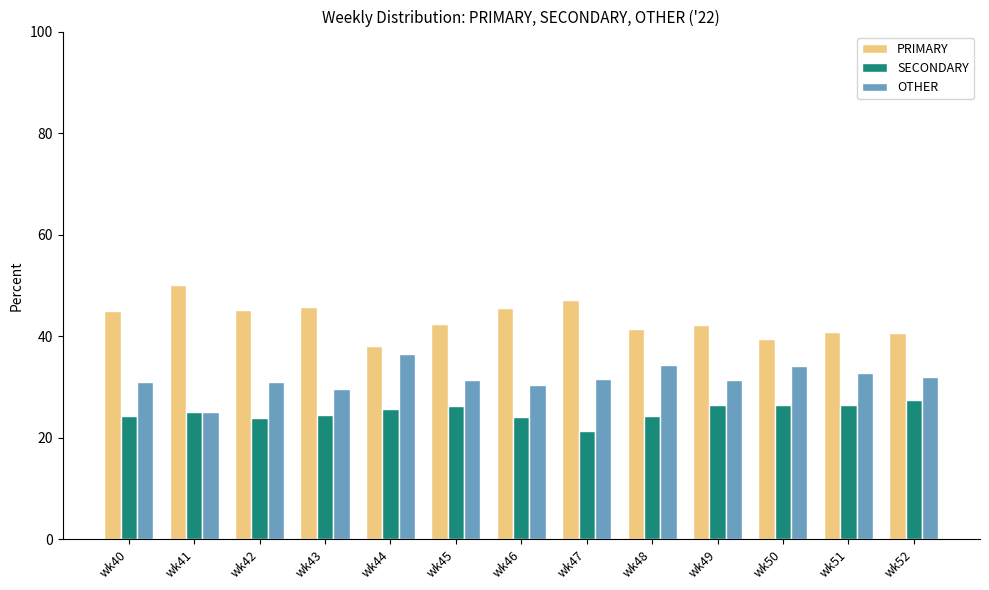

What is the spread (max minus min) of values at wk47?

25.7